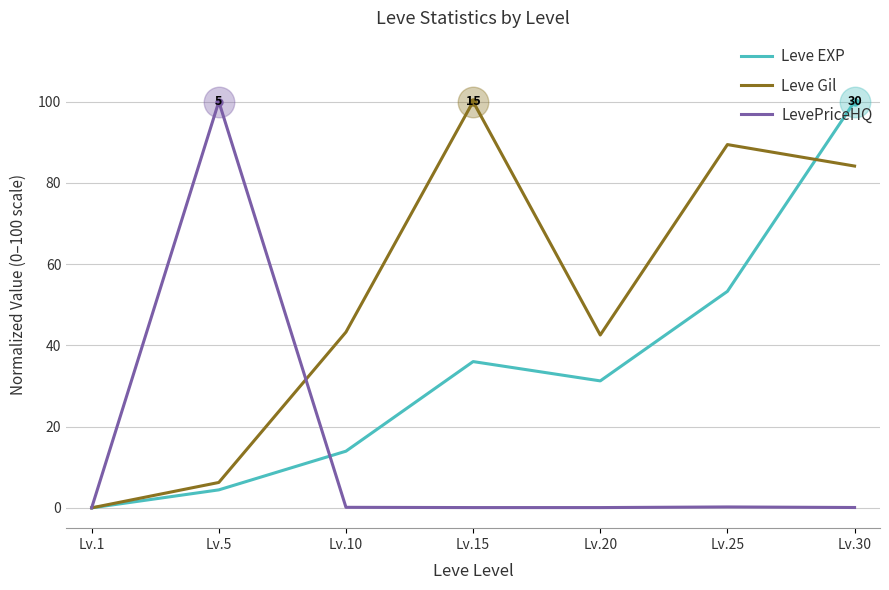

What is the sum of the Leve Gil values at Lv.20 and Lv.25?

132.0